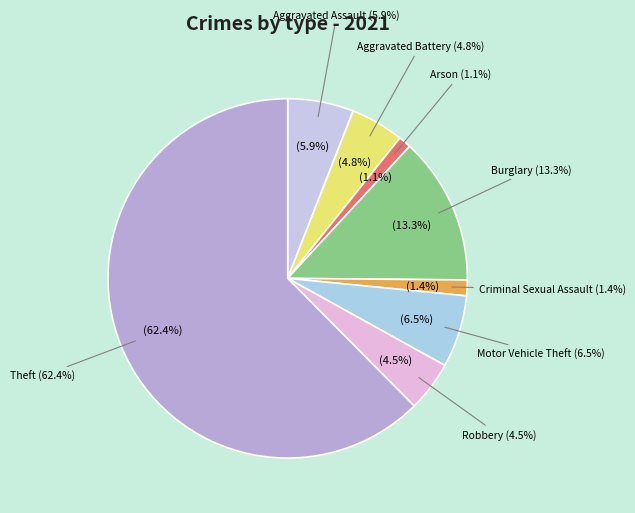

How much of the chart is everything except Robbery?

95.5%